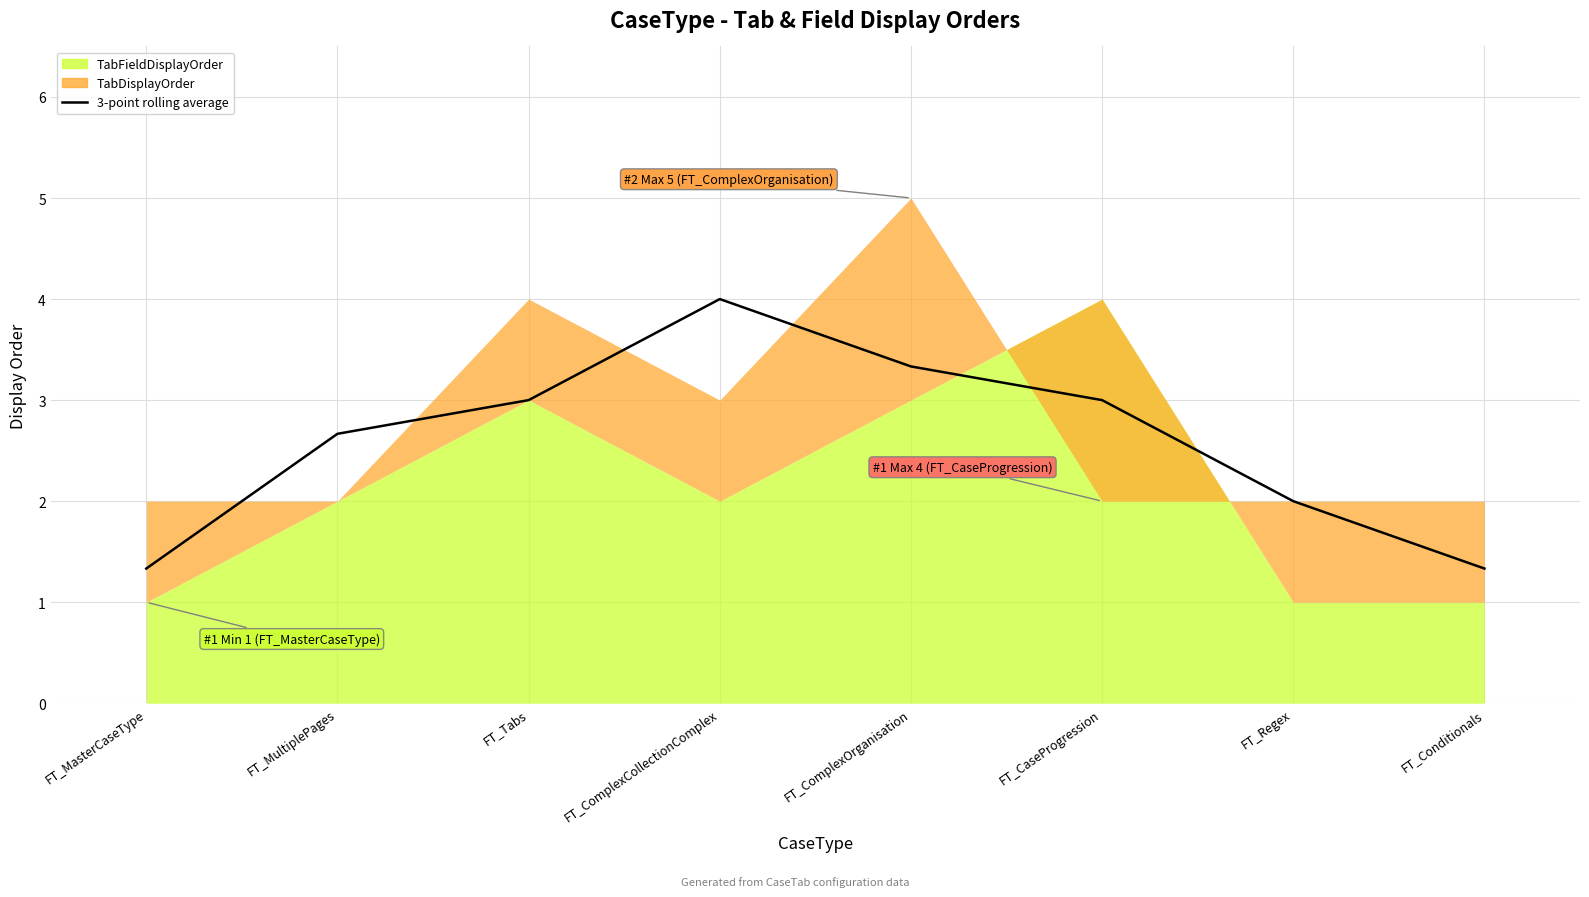

What is the difference between the maximum and minimum values?

2.7